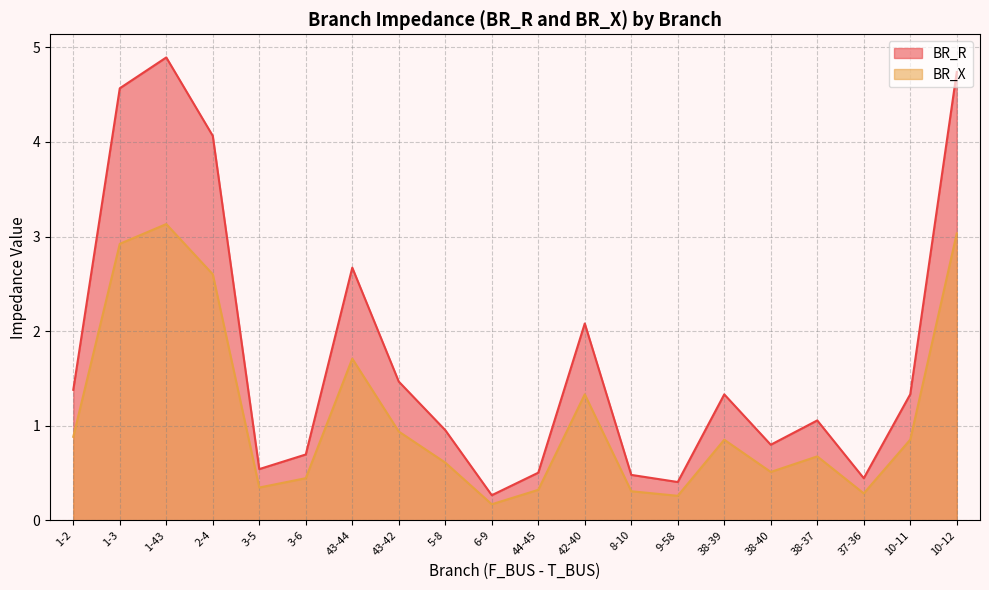

At how many categories does at least one series exceed 4?

4